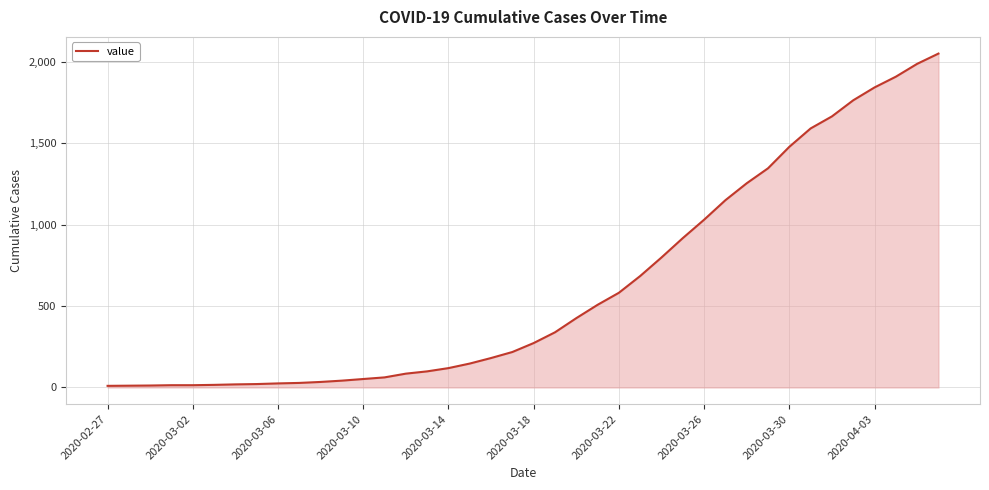

What is the greatest value displayed?

2052